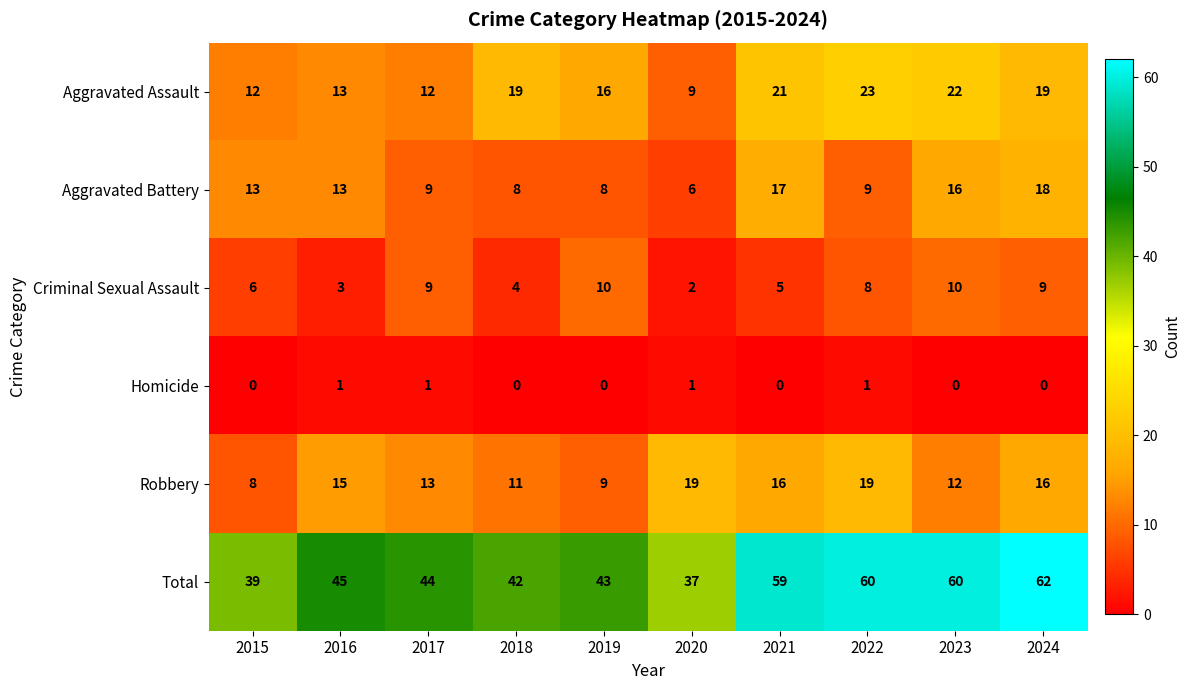

Which series has the widest spread of values?

Total